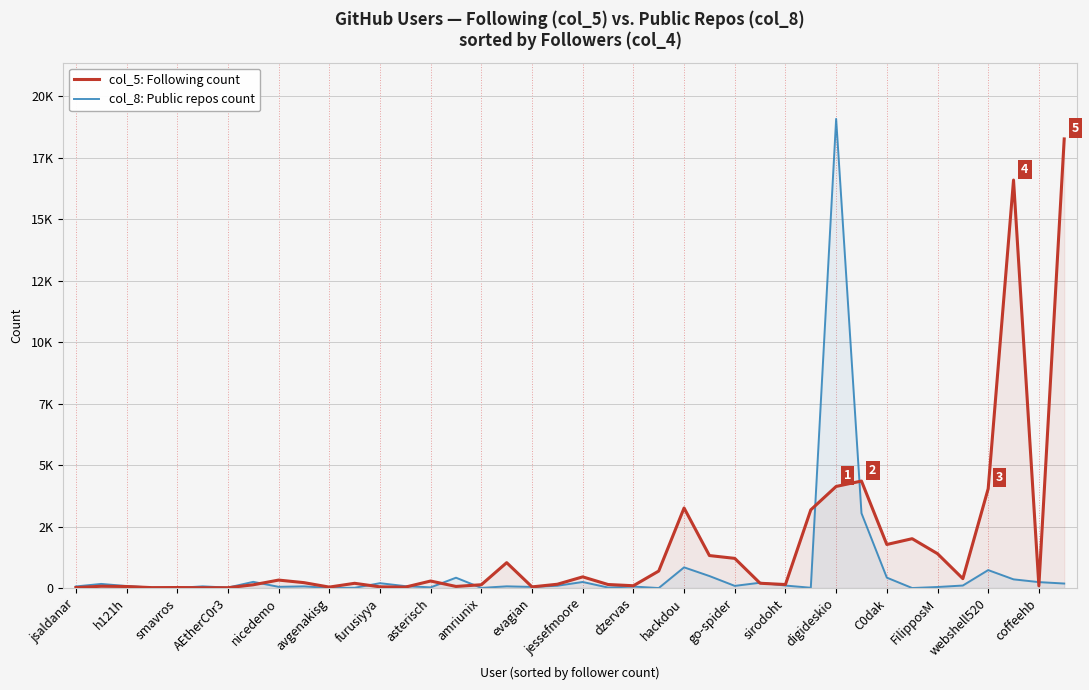

Does the chart have visible grid lines?

Yes